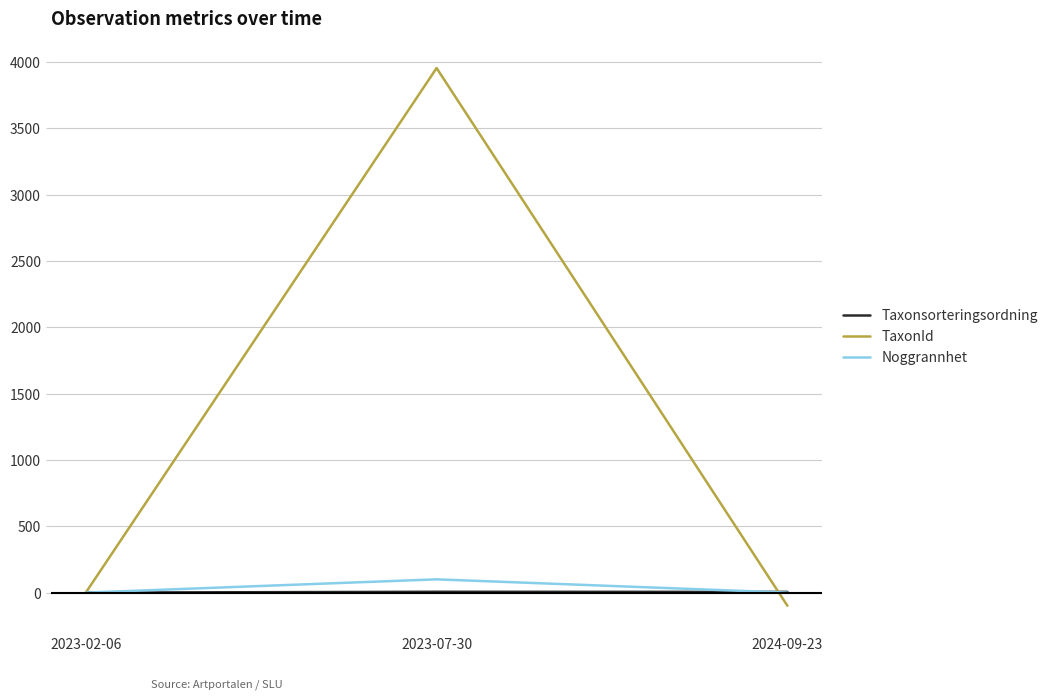

How many values in the Taxonsorteringsordning series are below 5?

1